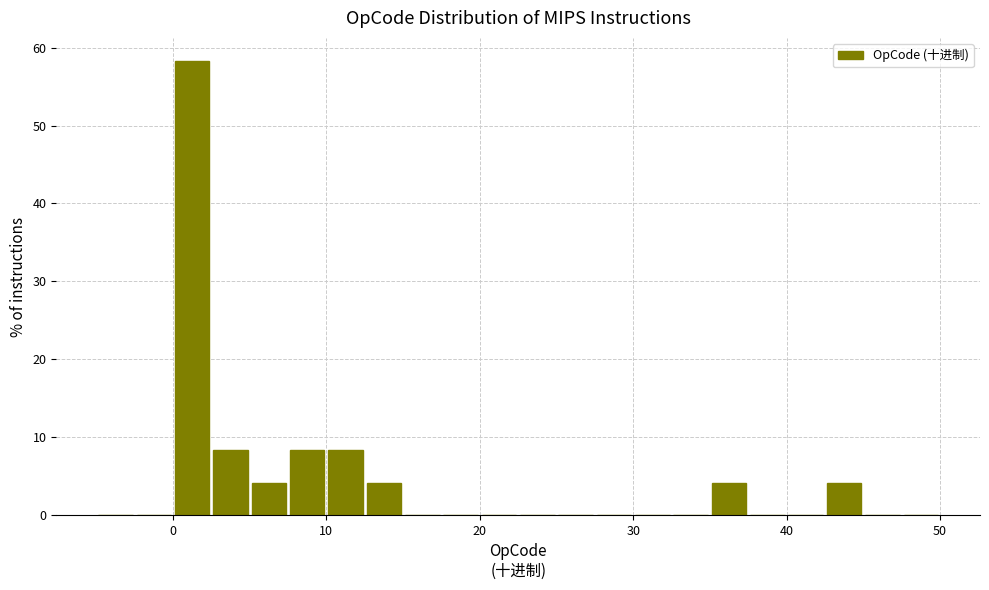

Around what value on the x-axis is the tallest bar? Give the approximate position of its centre, as read against the axis.

1